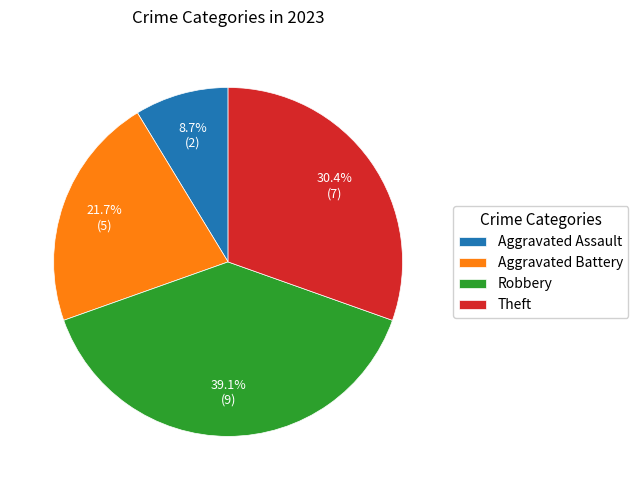

Does Aggravated Assault represent more than half of the total?

No